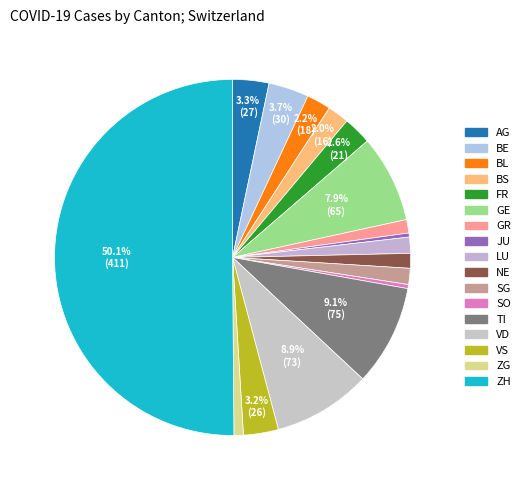

Count the number of slices in the pie.

17